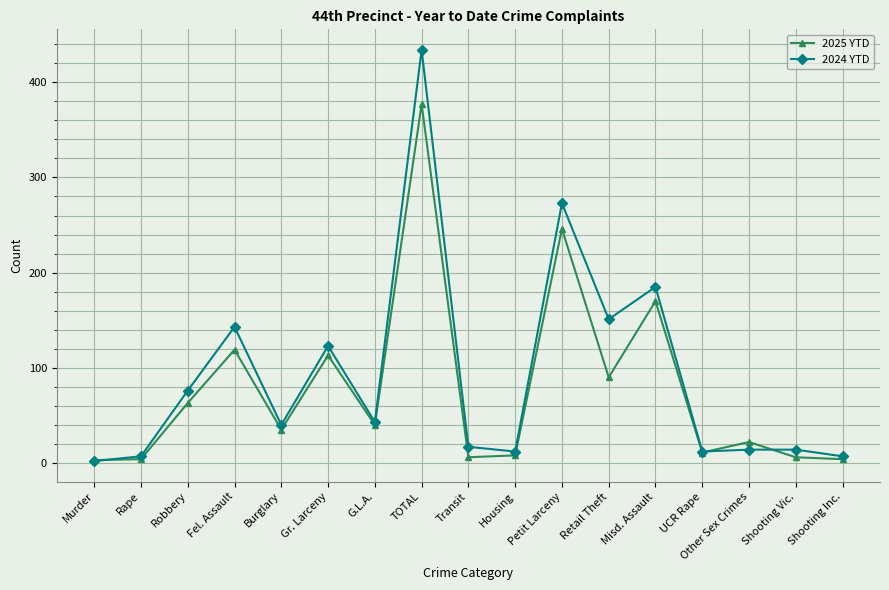

At which label is 2024 YTD closest to 218?

Misd. Assault